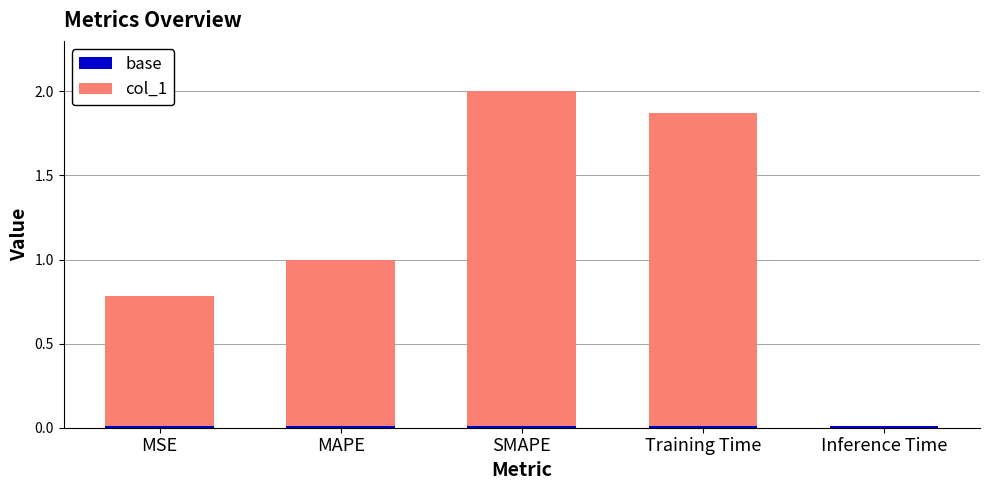

At which category is the sum across all series the highest?

SMAPE